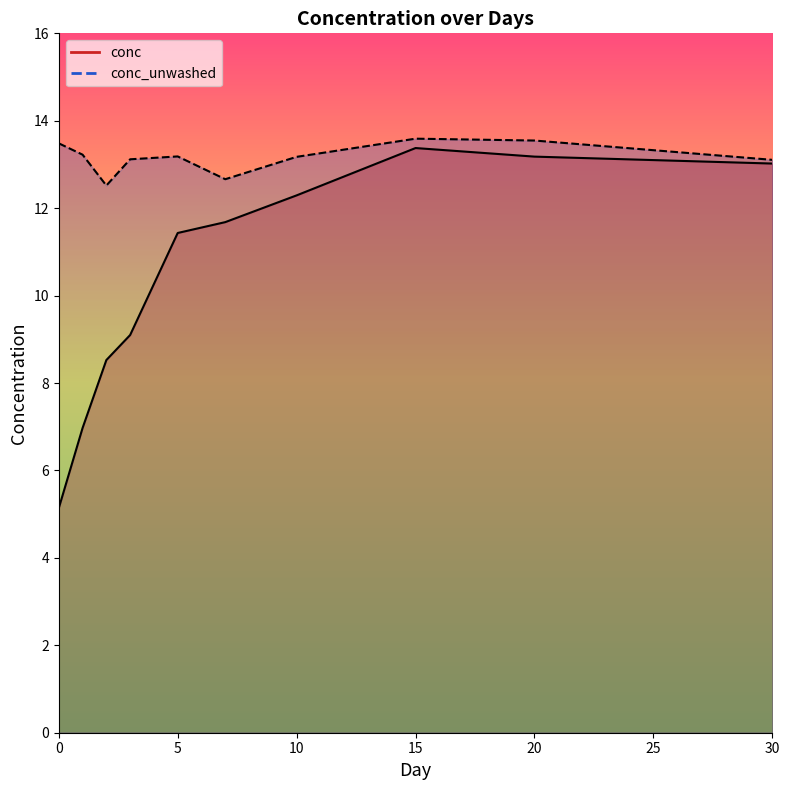

Which series has the largest total across all categories?

conc_unwashed